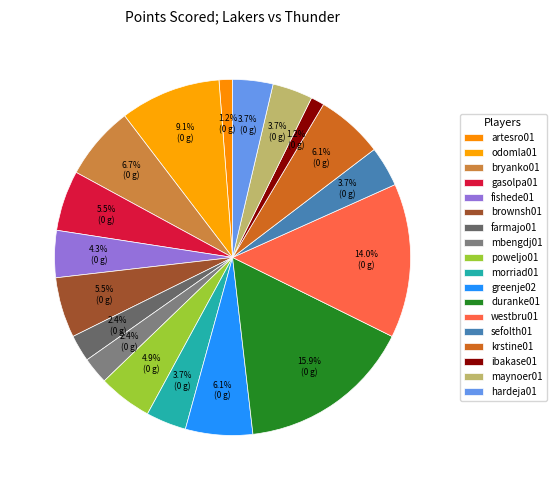

Approximately how many times larger is the value at fishede01 compared to greenje02?

0.7